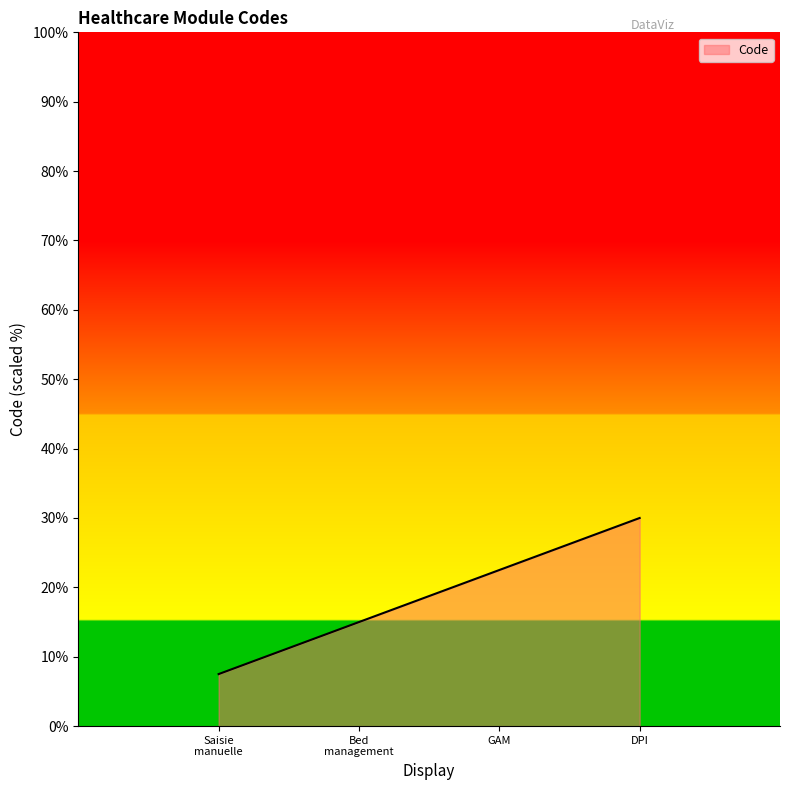

What is the change in value from GAM to DPI?

+7.5